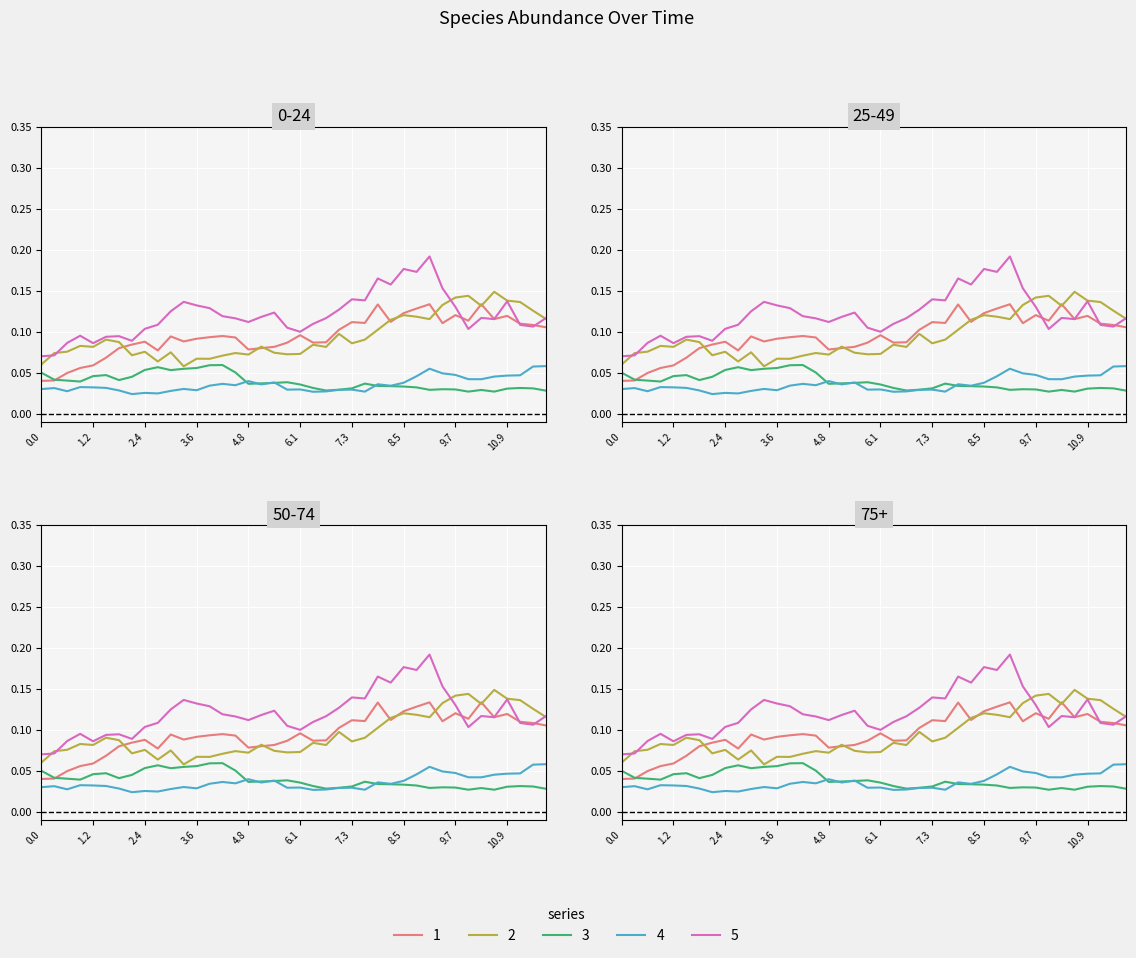

Reading left to right, what are all the values shown in this chart?

species_0: 0.0	0.0	0.0	0.1	0.1	0.1	0.1	0.1	0.1	0.1	0.1	0.1	0.1	0.1	0.1	0.1	0.1	0.1	0.1	0.1	0.1	0.1	0.1	0.1	0.1	0.1	0.1	0.1	0.1	0.1	0.1	0.1	0.1	0.1	0.1	0.1	0.1	0.1	0.1	0.1
species_1: 0.1	0.1	0.1	0.1	0.1	0.1	0.1	0.1	0.1	0.1	0.1	0.1	0.1	0.1	0.1	0.1	0.1	0.1	0.1	0.1	0.1	0.1	0.1	0.1	0.1	0.1	0.1	0.1	0.1	0.1	0.1	0.1	0.1	0.1	0.1	0.1	0.1	0.1	0.1	0.1
species_2: 0.1	0.0	0.0	0.0	0.0	0.0	0.0	0.0	0.1	0.1	0.1	0.1	0.1	0.1	0.1	0.1	0.0	0.0	0.0	0.0	0.0	0.0	0.0	0.0	0.0	0.0	0.0	0.0	0.0	0.0	0.0	0.0	0.0	0.0	0.0	0.0	0.0	0.0	0.0	0.0
species_3: 0.0	0.0	0.0	0.0	0.0	0.0	0.0	0.0	0.0	0.0	0.0	0.0	0.0	0.0	0.0	0.0	0.0	0.0	0.0	0.0	0.0	0.0	0.0	0.0	0.0	0.0	0.0	0.0	0.0	0.0	0.1	0.0	0.0	0.0	0.0	0.0	0.0	0.0	0.1	0.1
species_4: 0.1	0.1	0.1	0.1	0.1	0.1	0.1	0.1	0.1	0.1	0.1	0.1	0.1	0.1	0.1	0.1	0.1	0.1	0.1	0.1	0.1	0.1	0.1	0.1	0.1	0.1	0.2	0.2	0.2	0.2	0.2	0.2	0.1	0.1	0.1	0.1	0.1	0.1	0.1	0.1